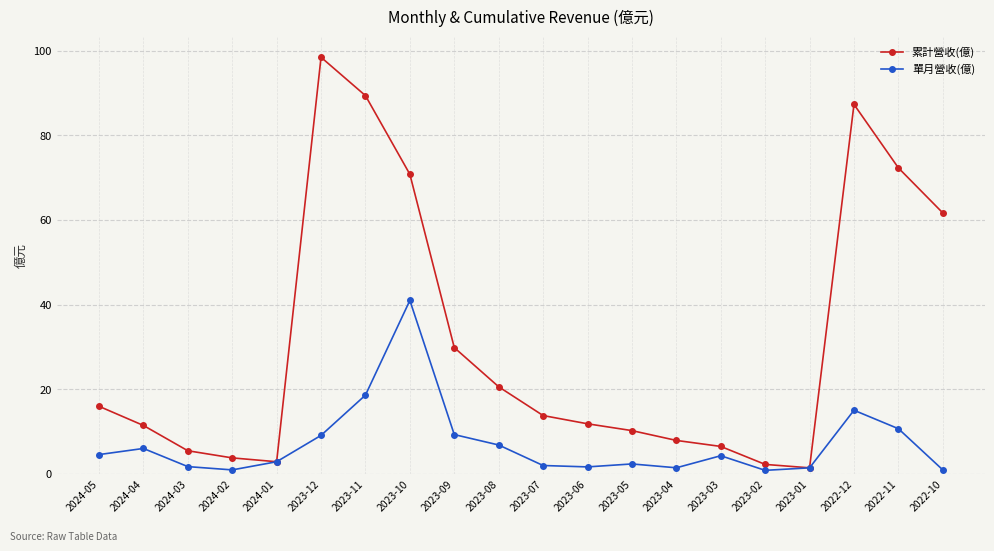

Is the value of 單月營收(億) at 2022-10 greater than the value of 累計營收(億) at 2023-08?

No